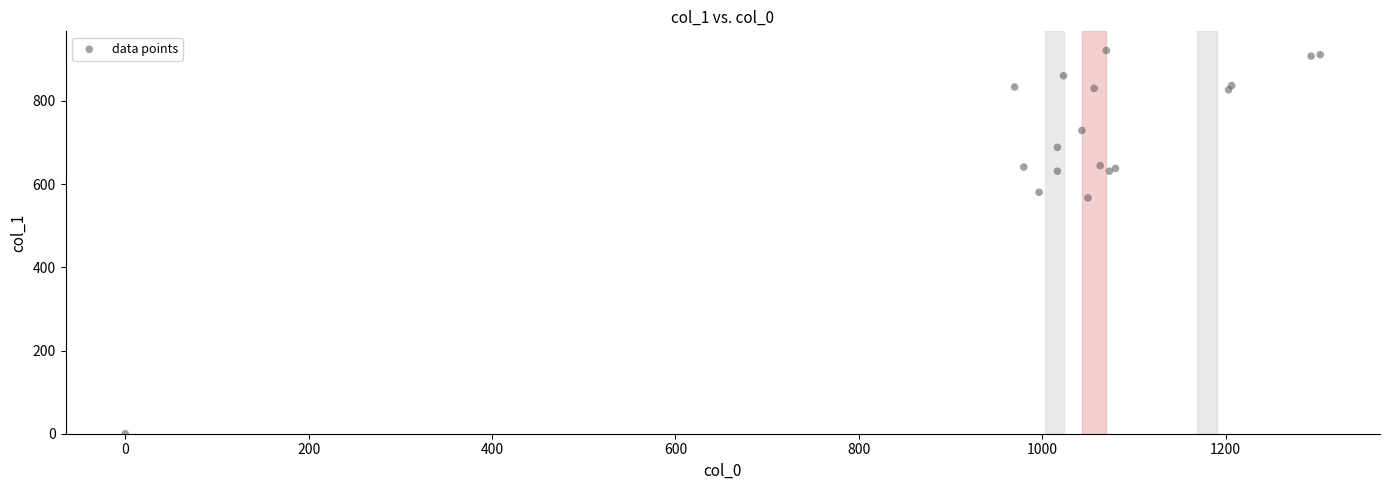

What Y value in the scatter plot is closest to 460?

567.0